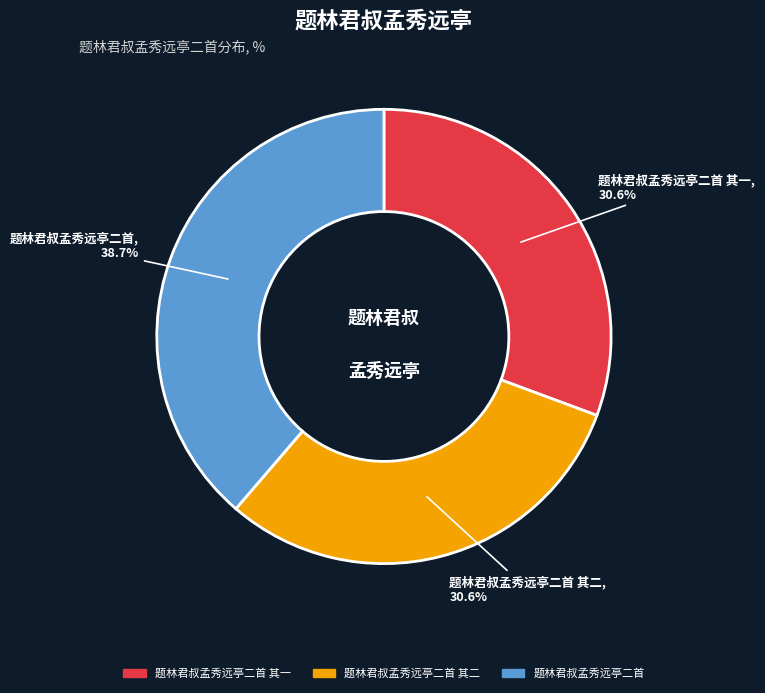

To the nearest percent, what portion does 题林君叔孟秀远亭二首 其二 represent?

31%